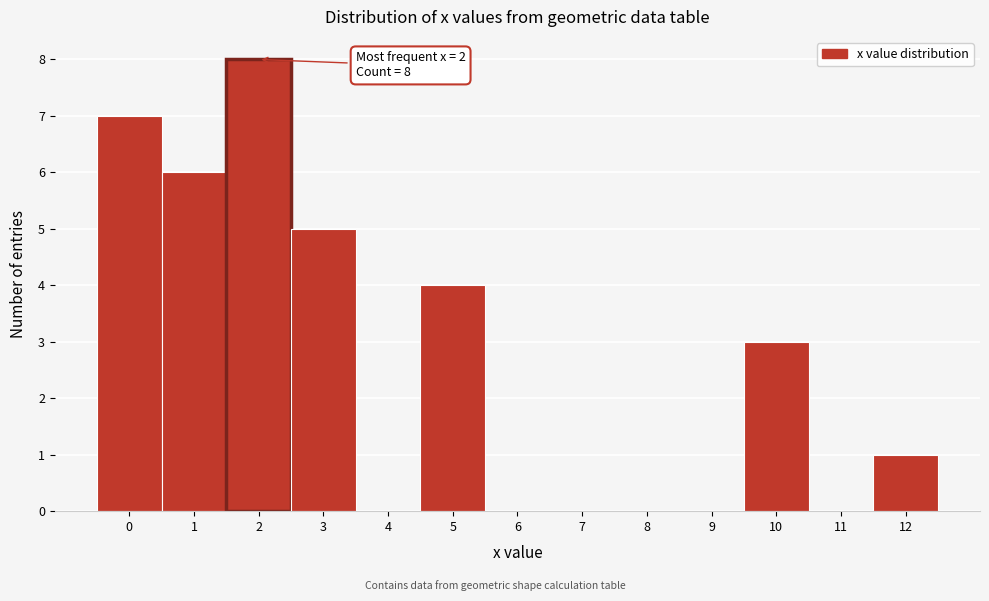

Which range on the x-axis has the tallest bar?

1.5 to 2.5